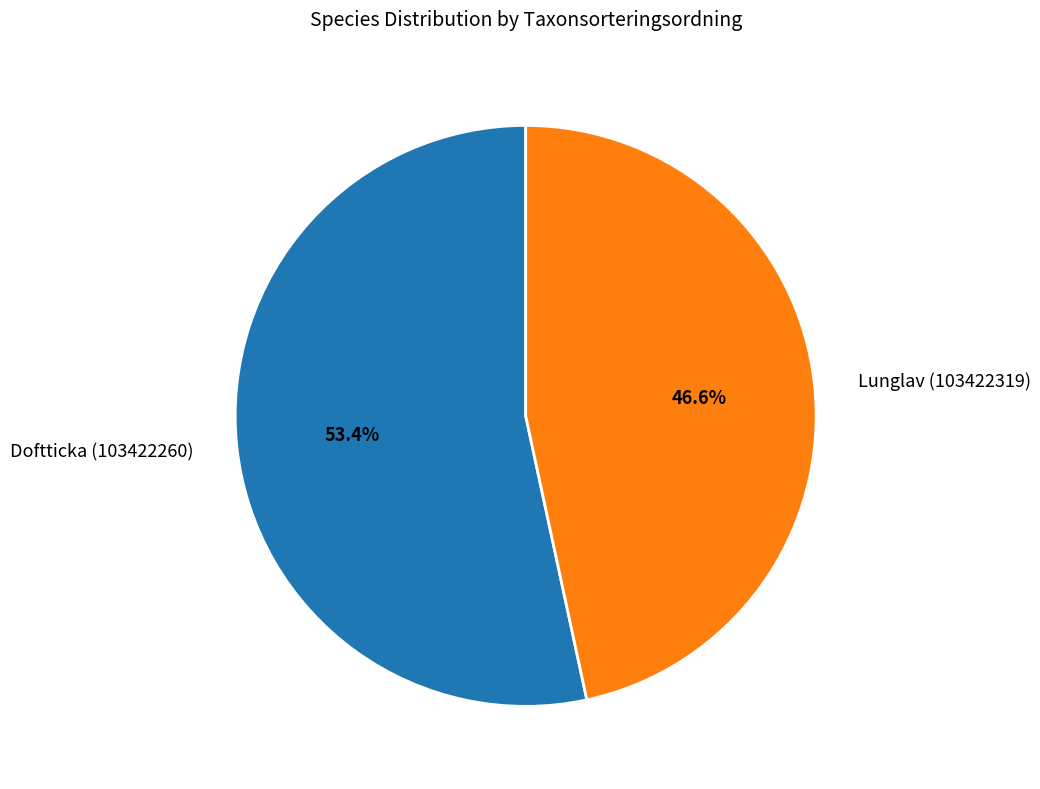

Which slice is the smallest?

Lunglav (103422319)